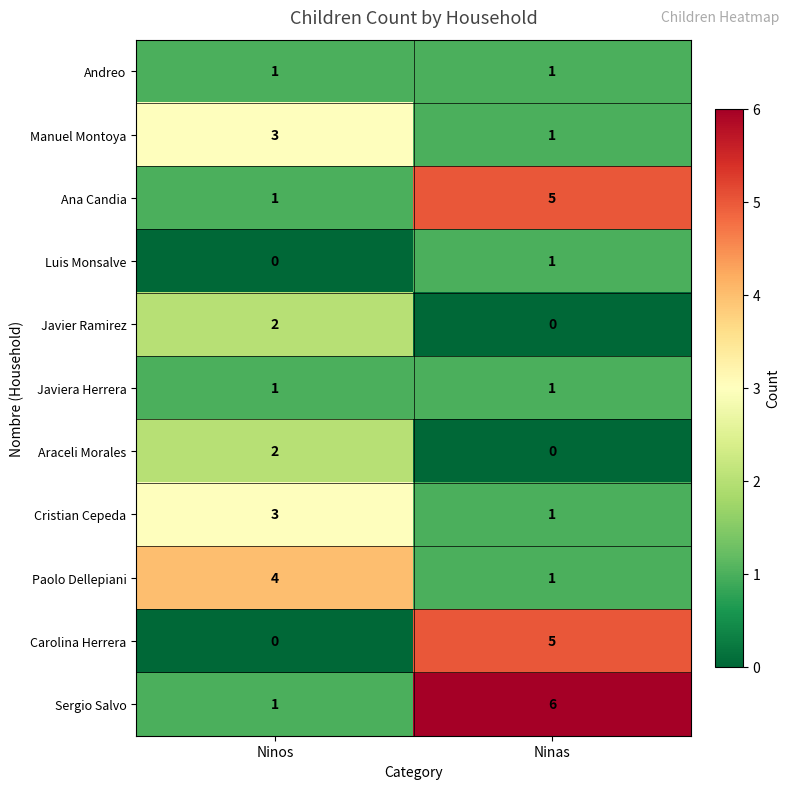

Where is Luis Monsalve nearest to the value 0?

Ninos